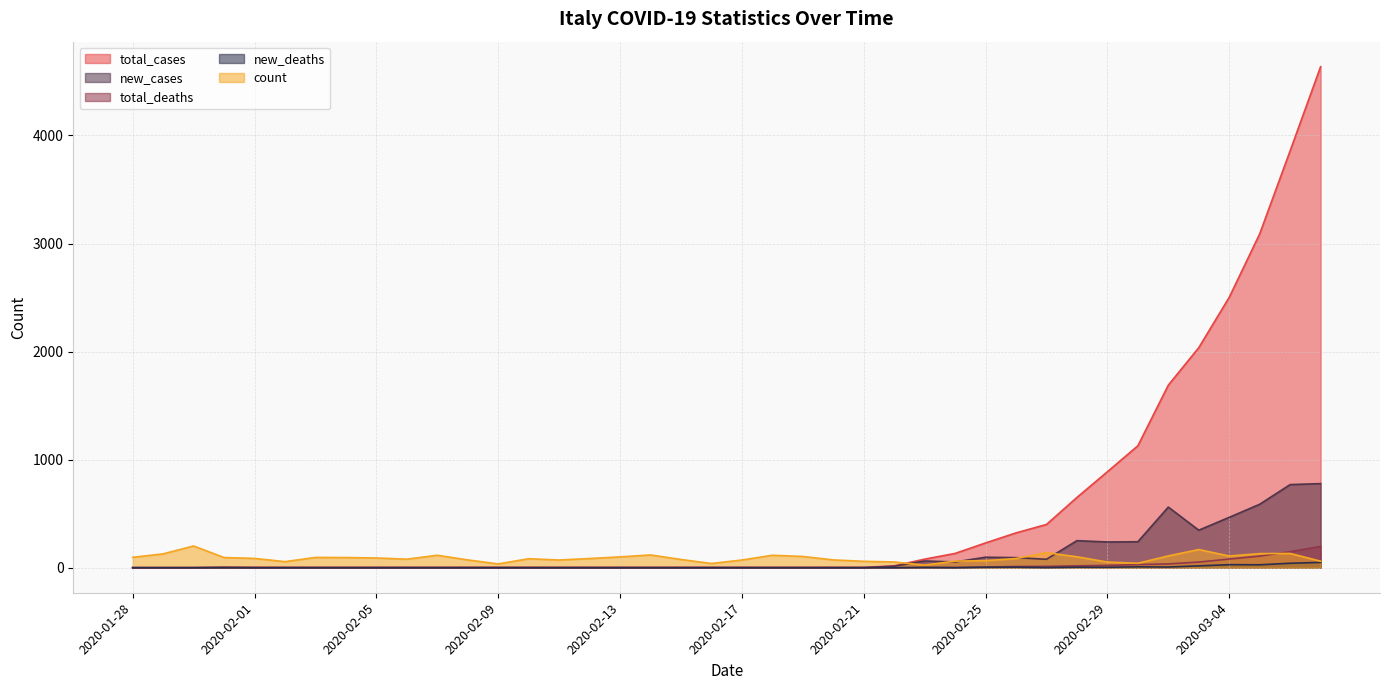

Which series has the widest spread of values?

total_cases